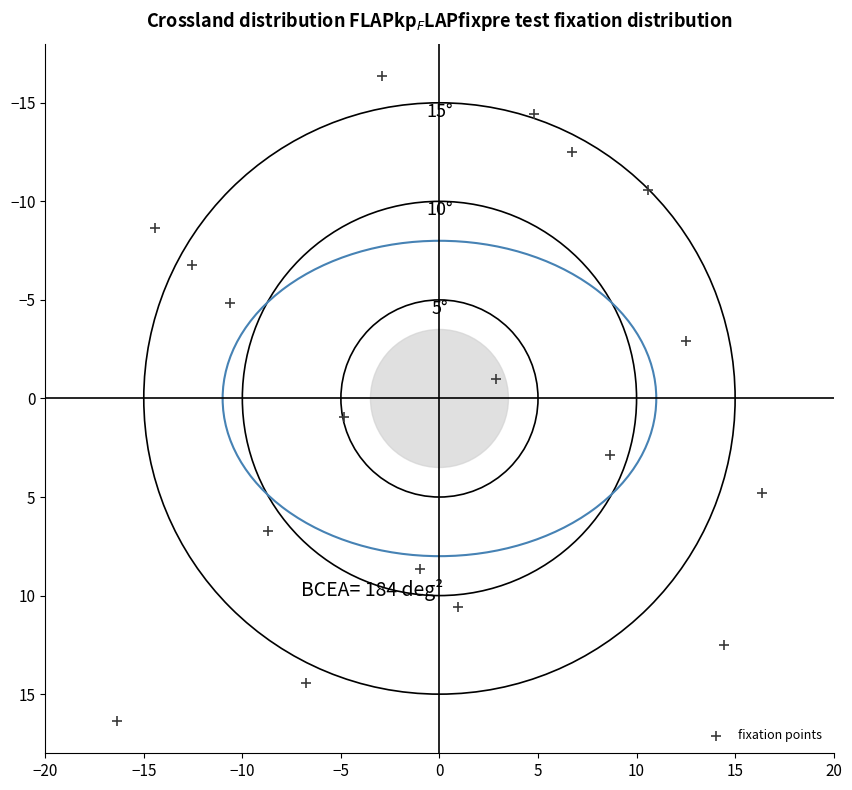

What is the range of Y values (max minus min)?

32.8